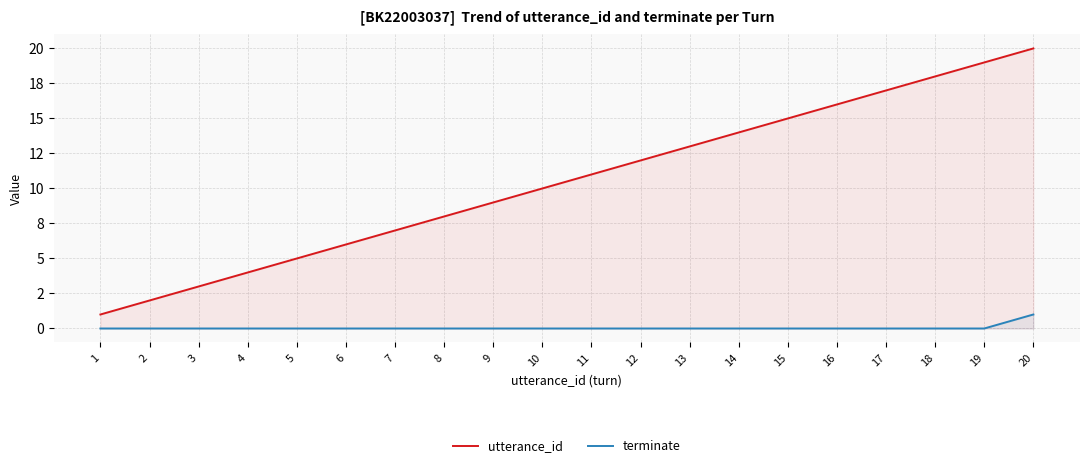

Rank the series at 20 from lowest to highest value.

terminate, utterance_id